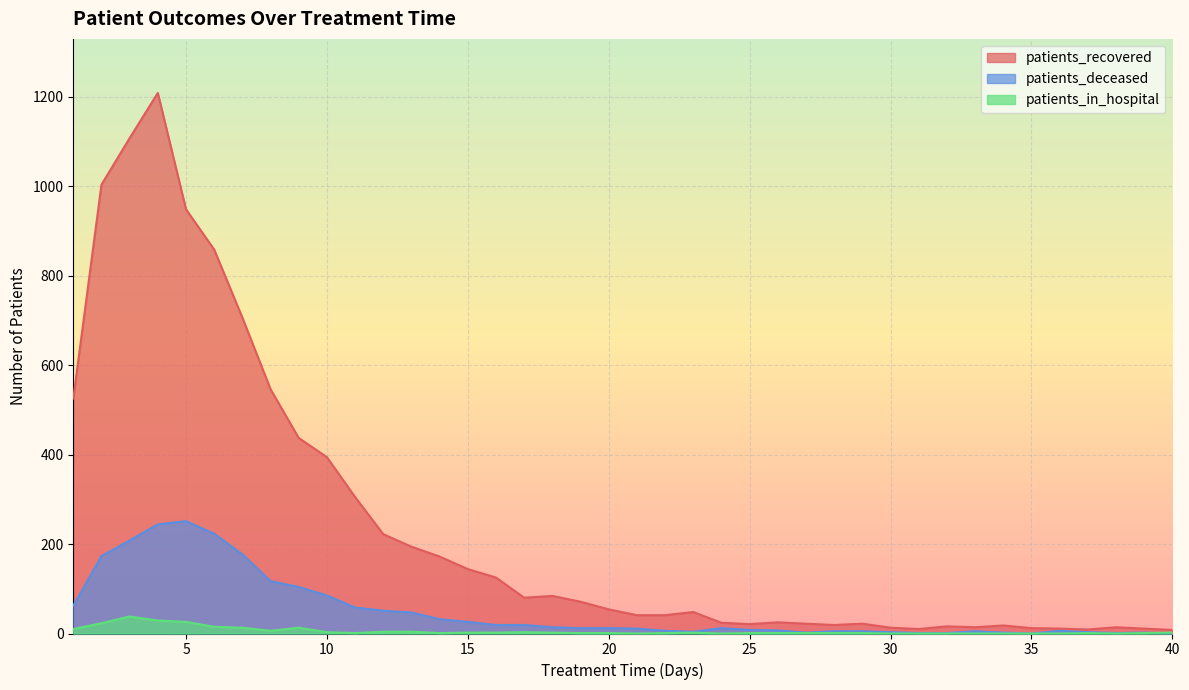

Which has a higher value, 5 or 40?

5